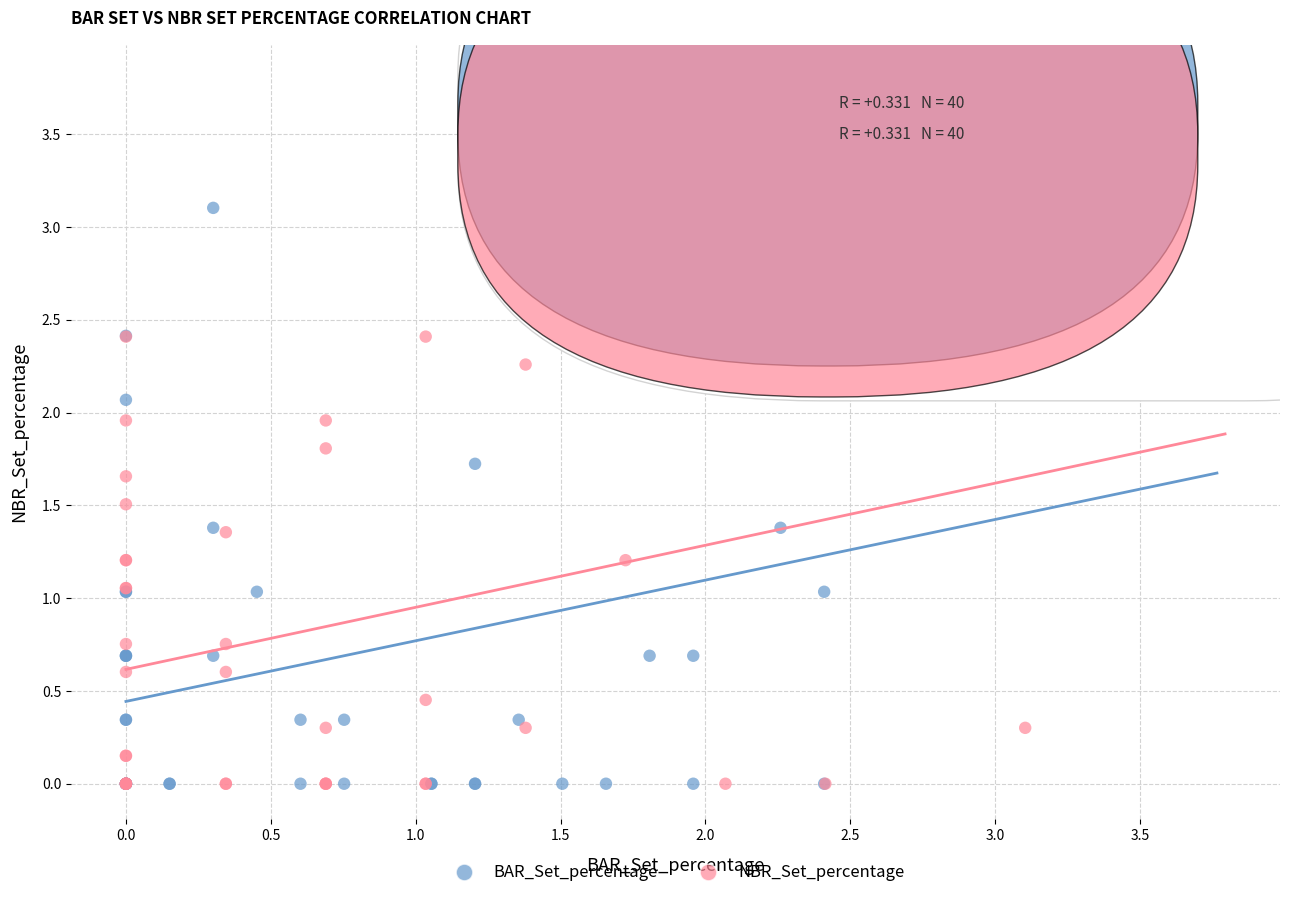

Which series has the largest Y range (max minus min)?

BAR_Set_percentage